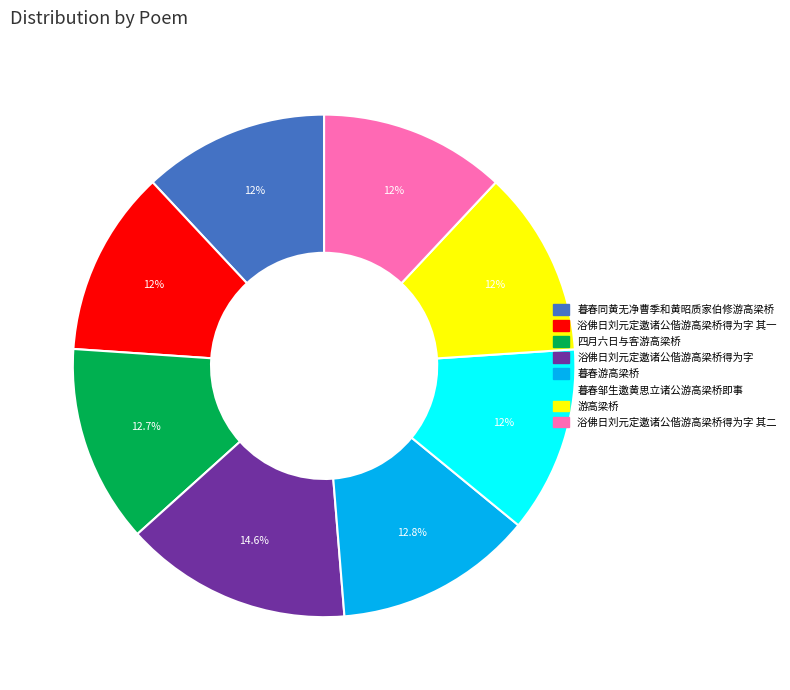

Which slice is the largest?

浴佛日刘元定邀诸公偕游高梁桥得为字